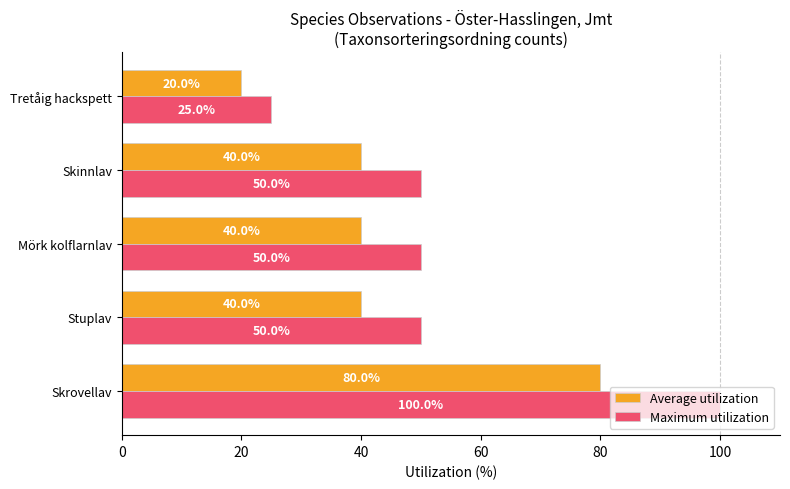

The value of Maximum utilization at Skinnlav is 50. True or false?

True